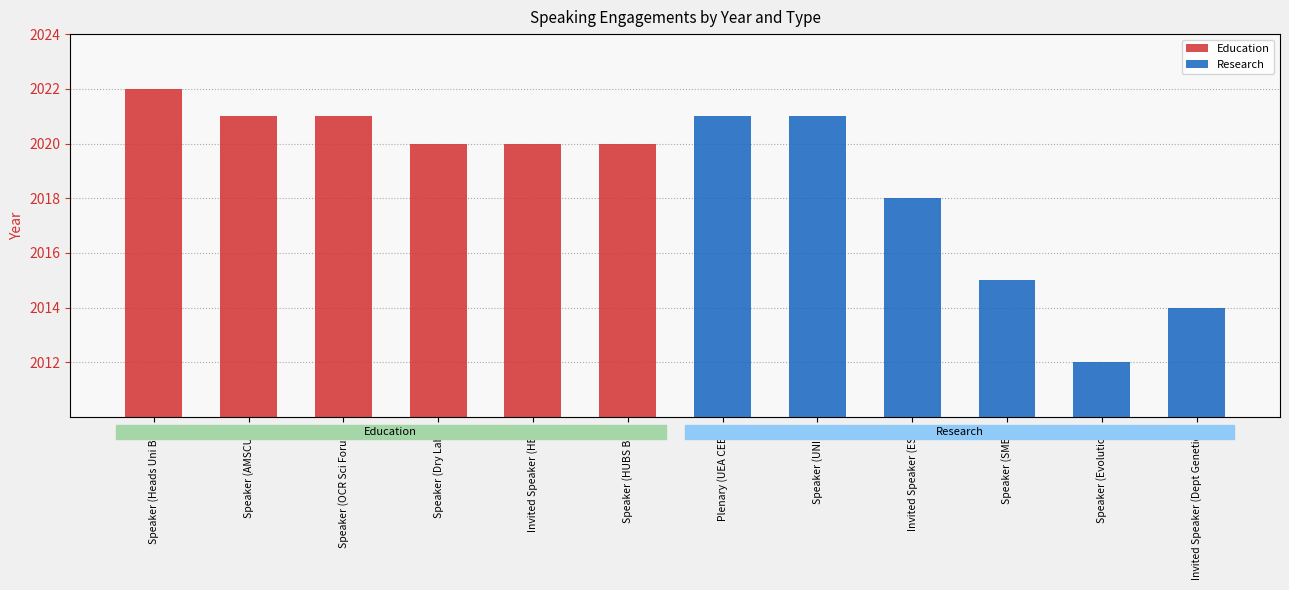

What are all the series names shown in the legend?

Education, Research